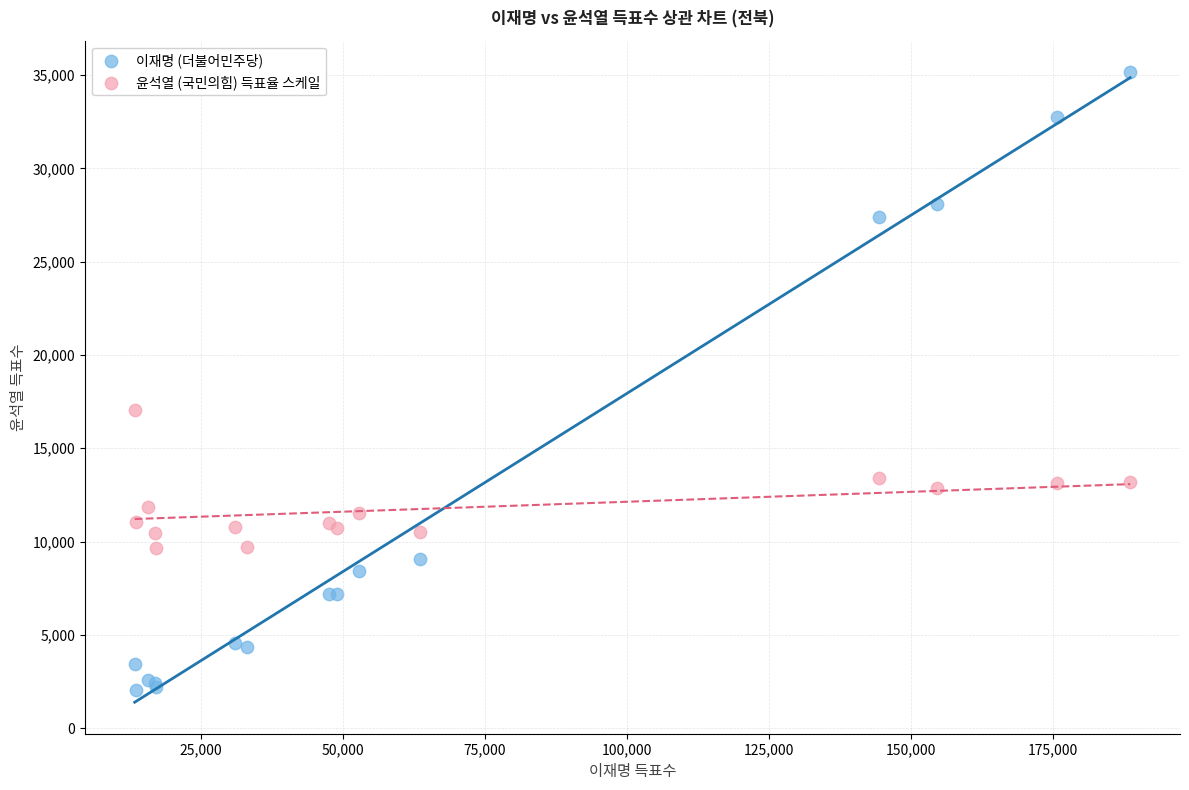

What are all the series names shown in the legend?

이재명 (더불어민주당), 윤석열 (국민의힘) 득표율 스케일